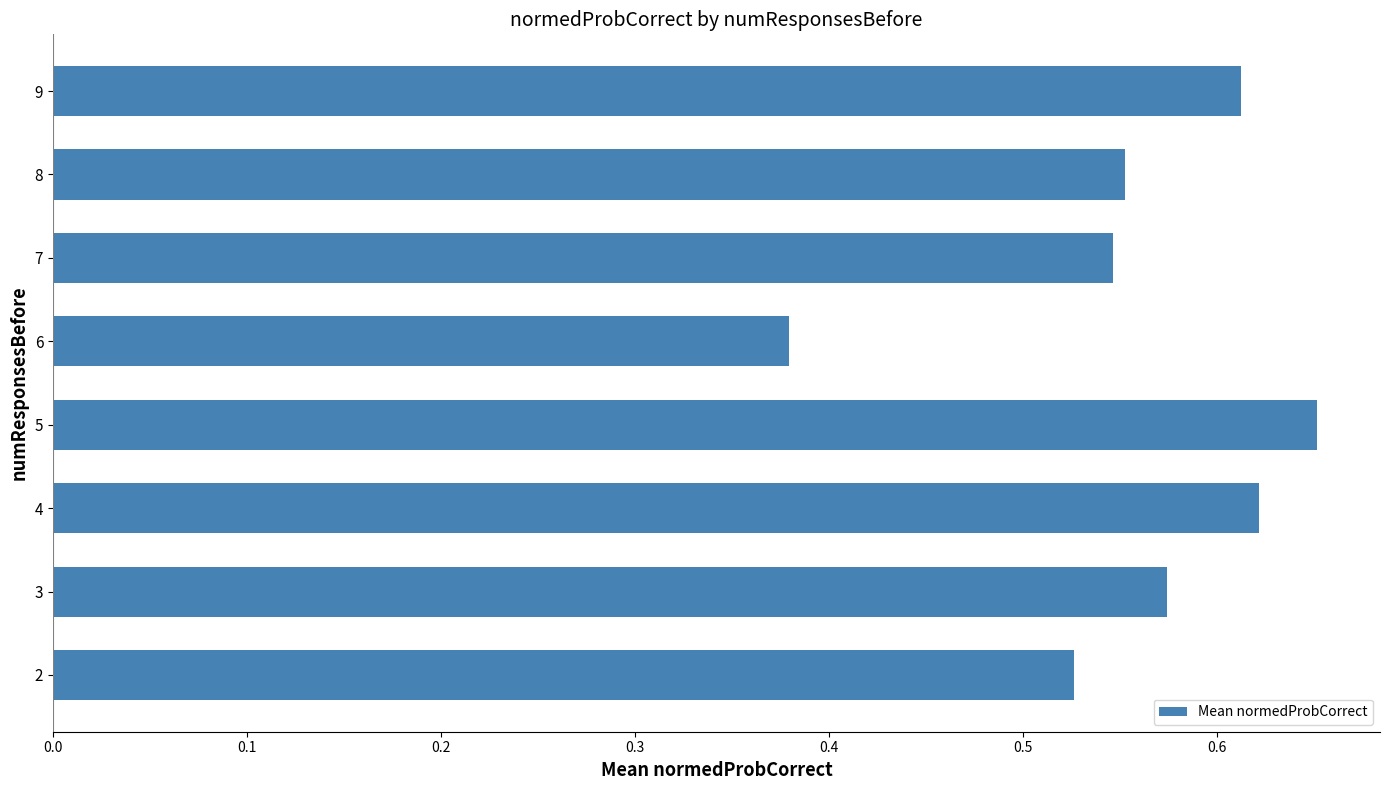

What is the change in value from 6 to 9?

+0.2